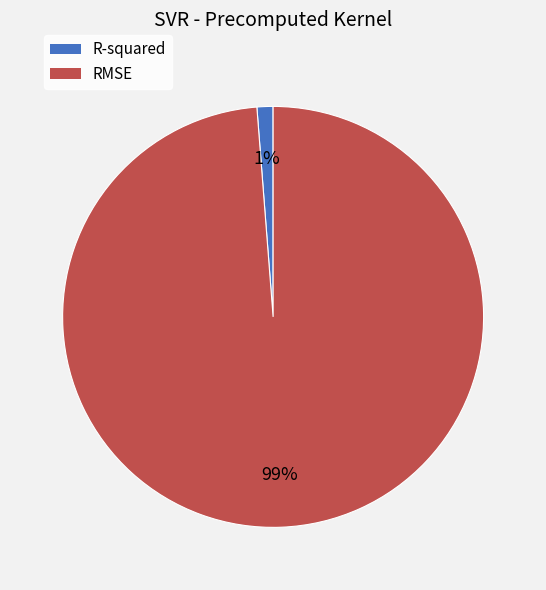

How many slices are in this pie chart?

2